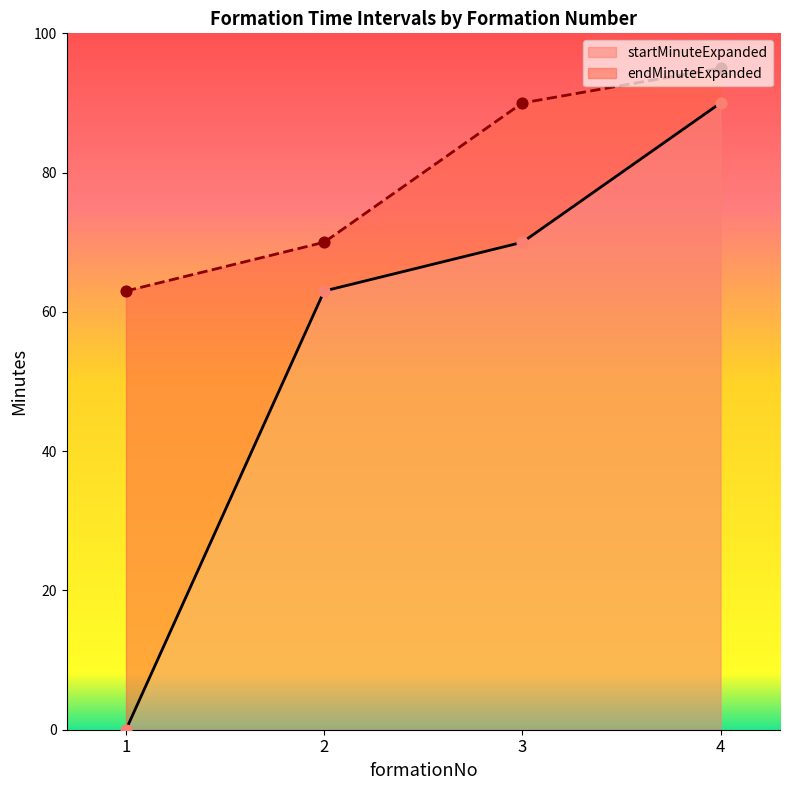

At which category is the sum across all series the highest?

4